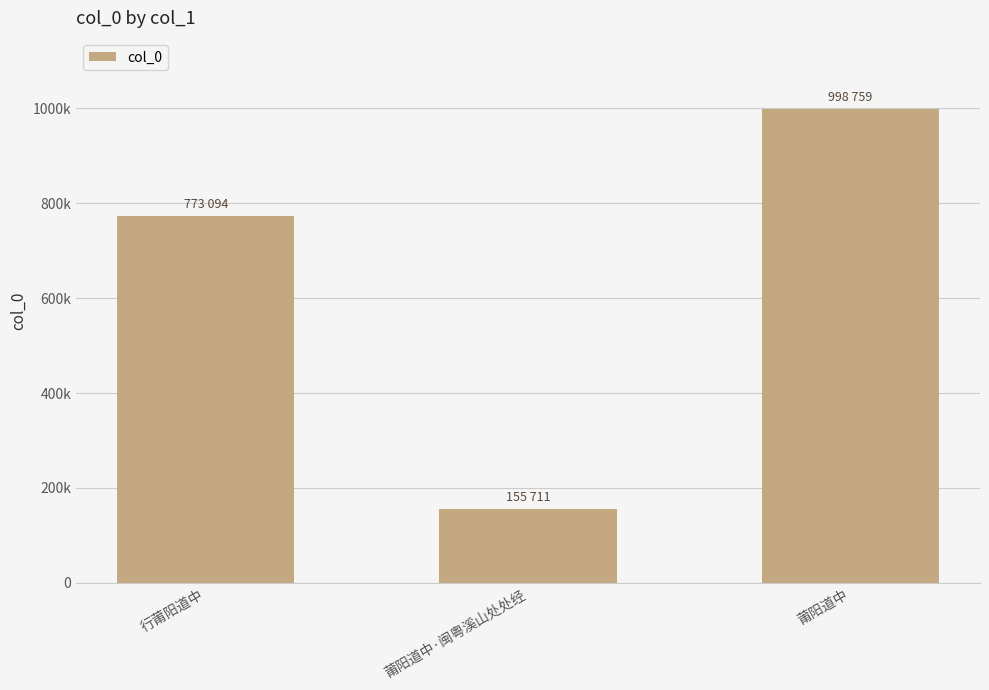

Does the chart contain any negative values?

No